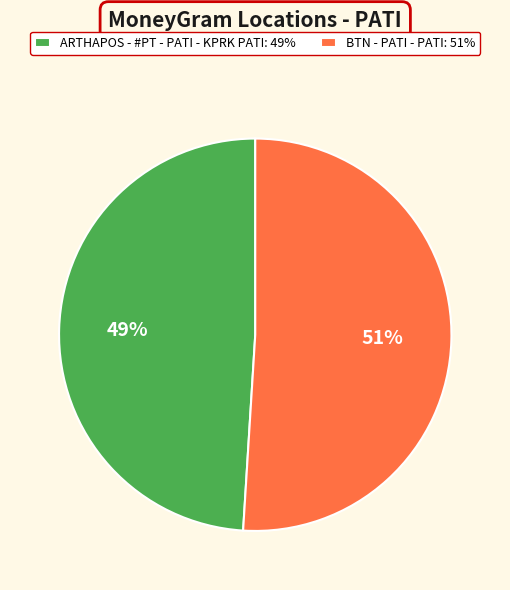

Which has a higher value, ARTHAPOS - #PT - PATI - KPRK PATI or BTN - PATI - PATI?

BTN - PATI - PATI